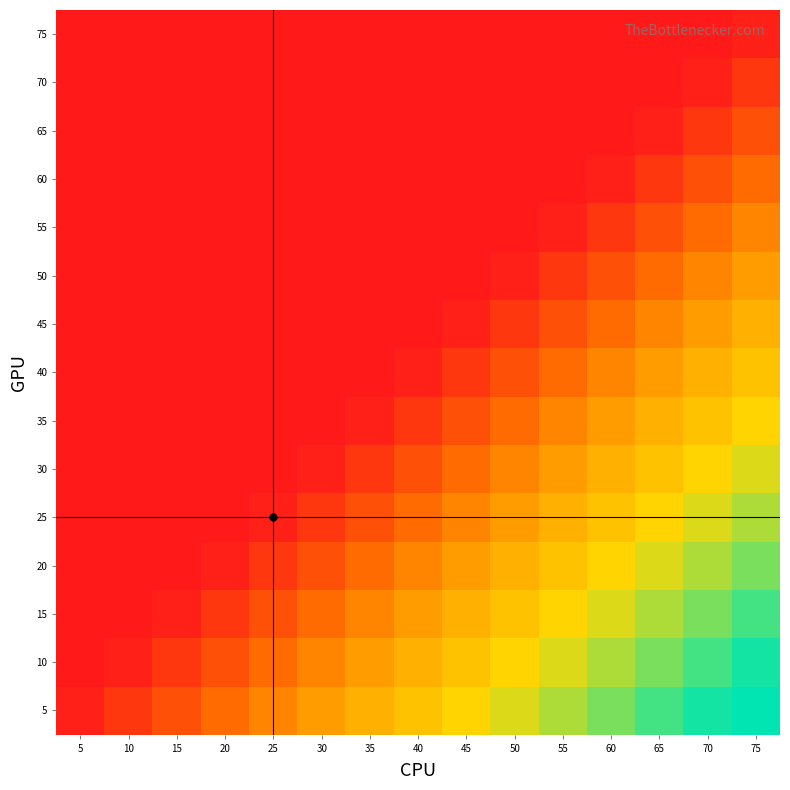

What is the spread (max minus min) of values at 25?

17.4